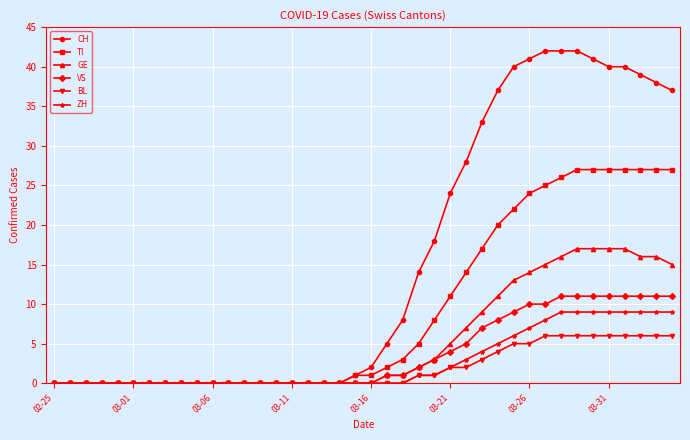

List the series in order of their peak value, lowest first.

BL, ZH, VS, GE, TI, CH